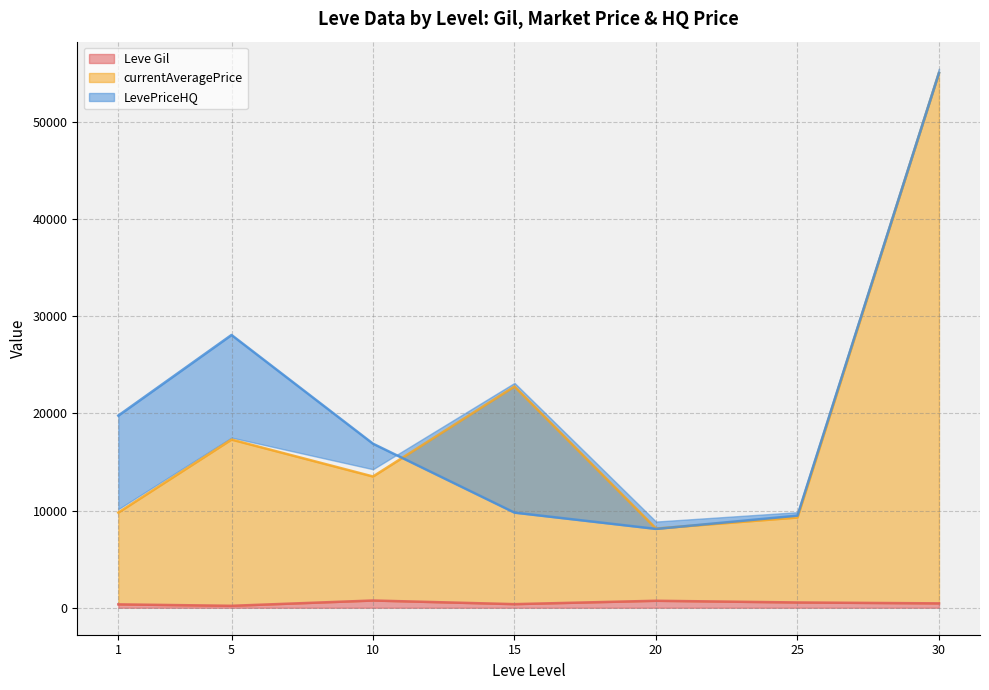

What is the total value across all series at 30?

730.0